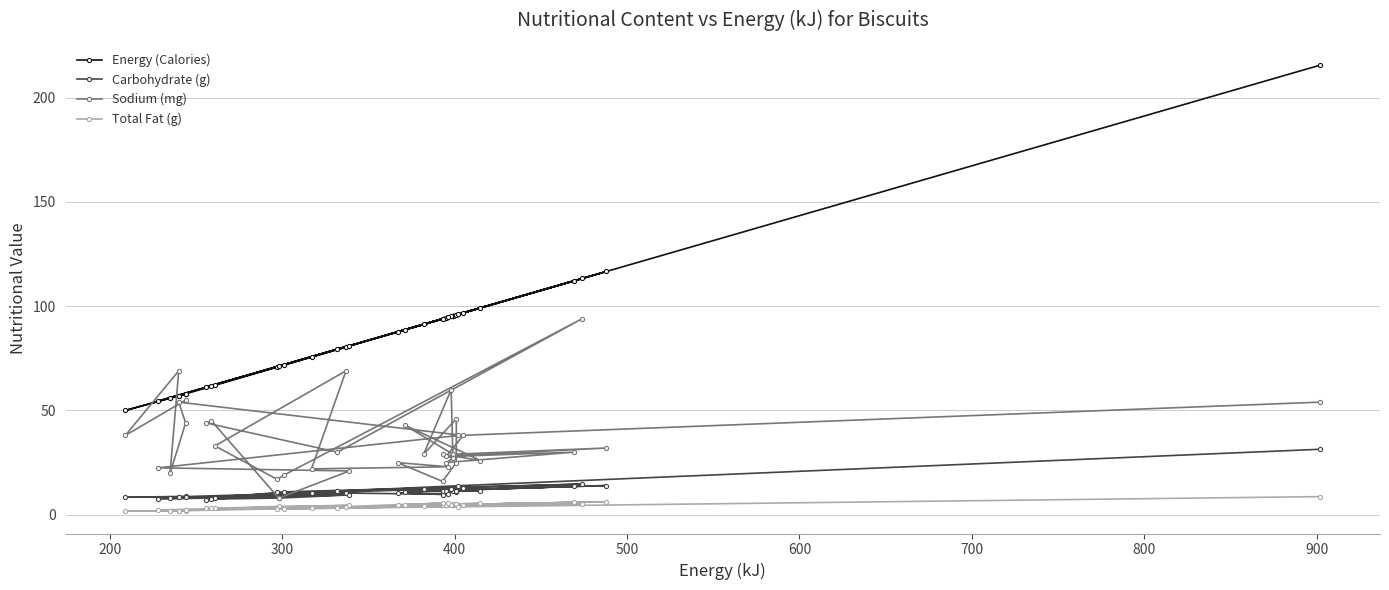

What is the greatest value displayed?

215.6